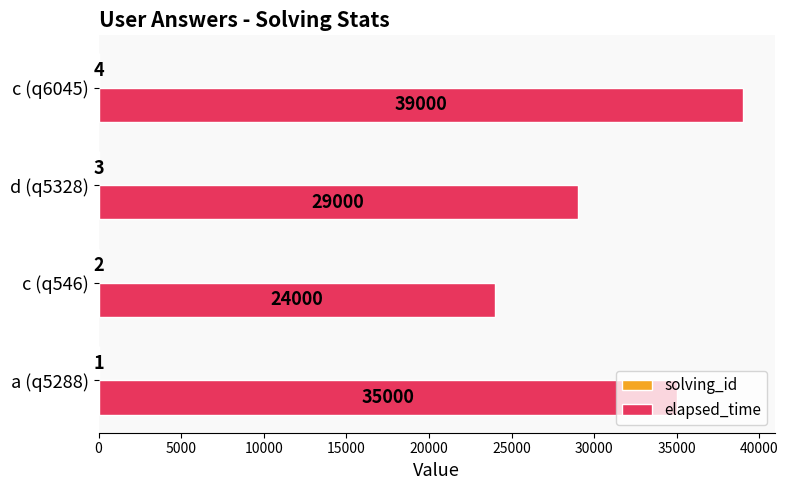

Which series has the largest total across all categories?

elapsed_time